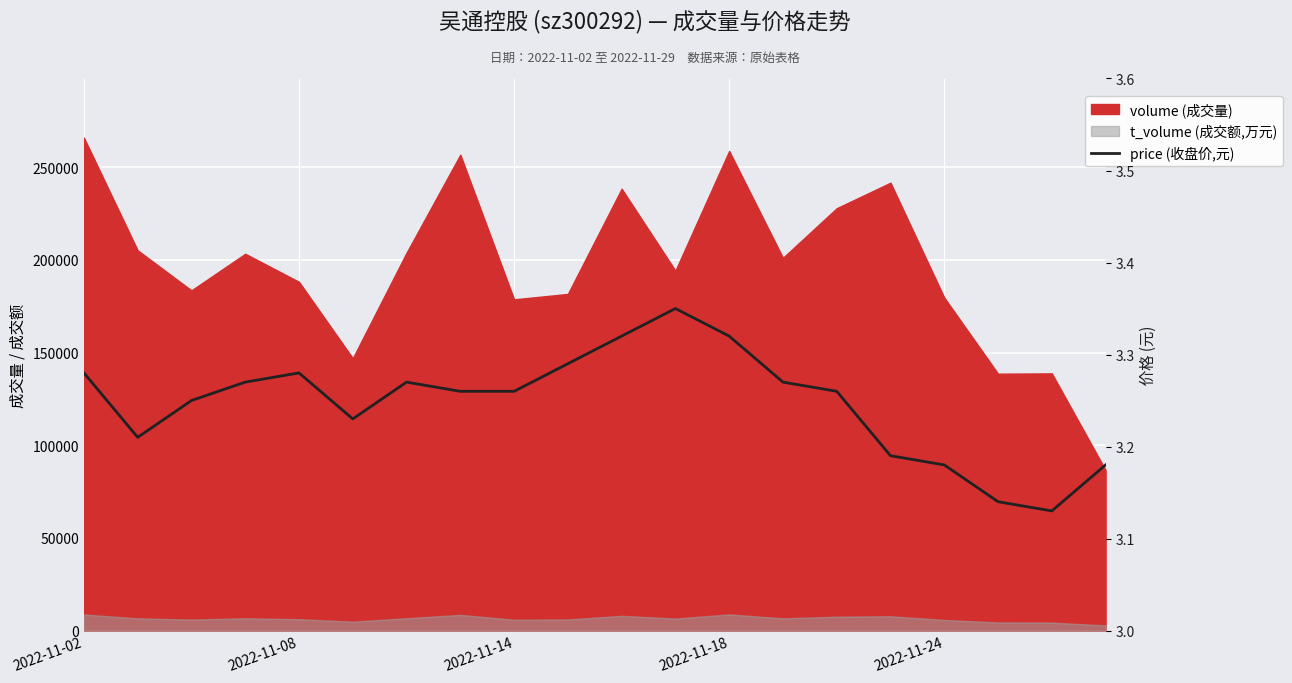

How many interior local valleys (lower than both neighbors) does the data have?

3